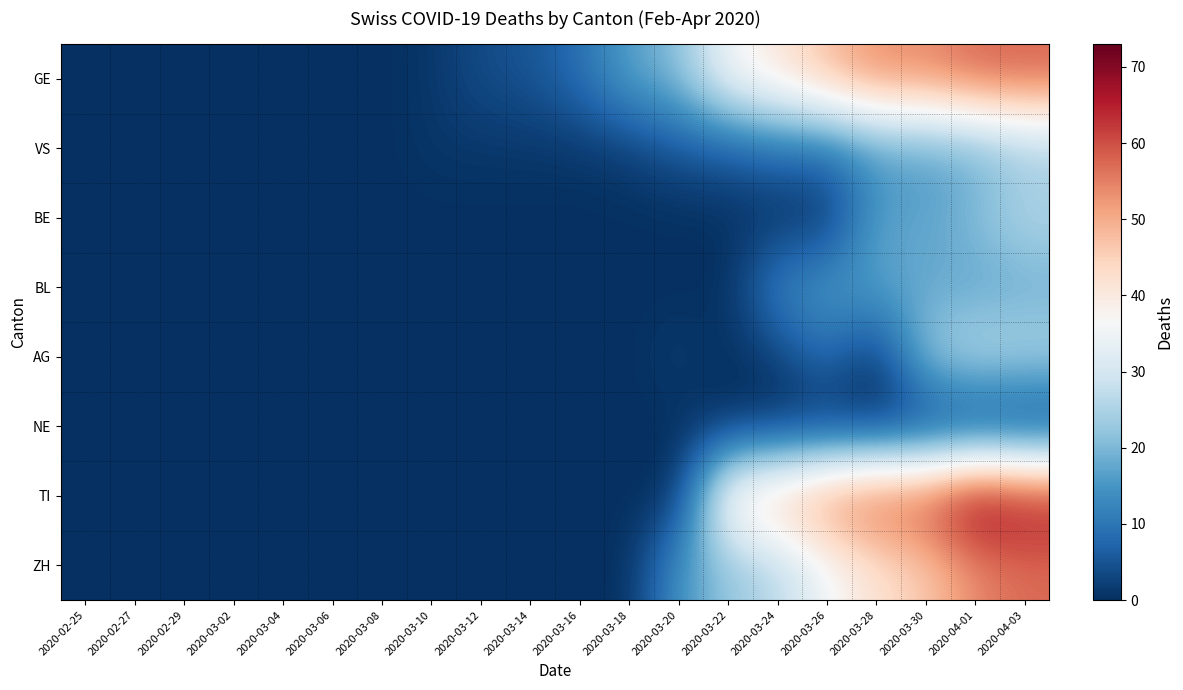

At how many categories does at least one series exceed 67?

1